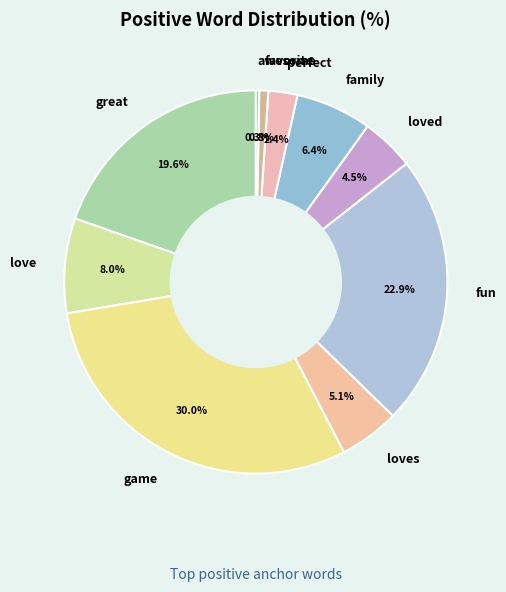

True or false: game accounts for 30% of the total.

True